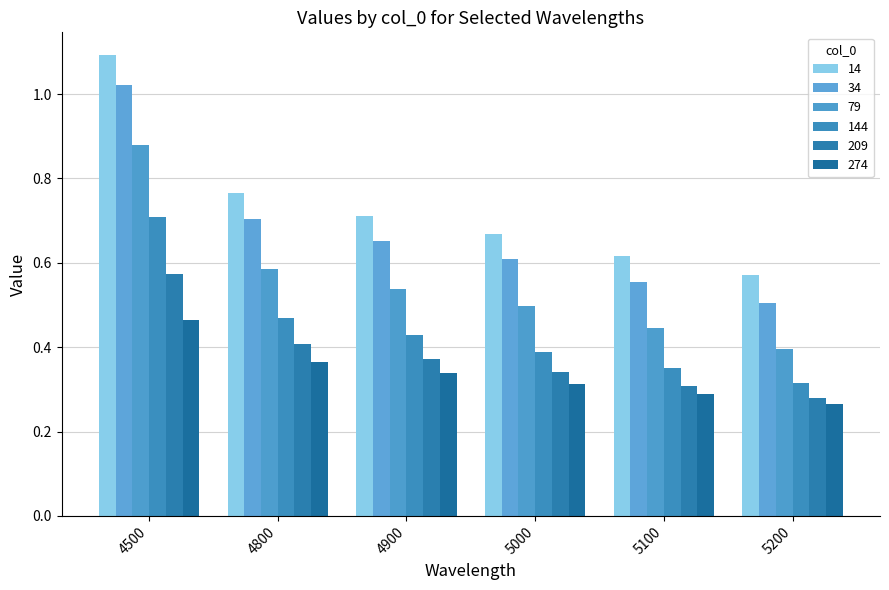

How many 14 values are between 0 and 1?

5